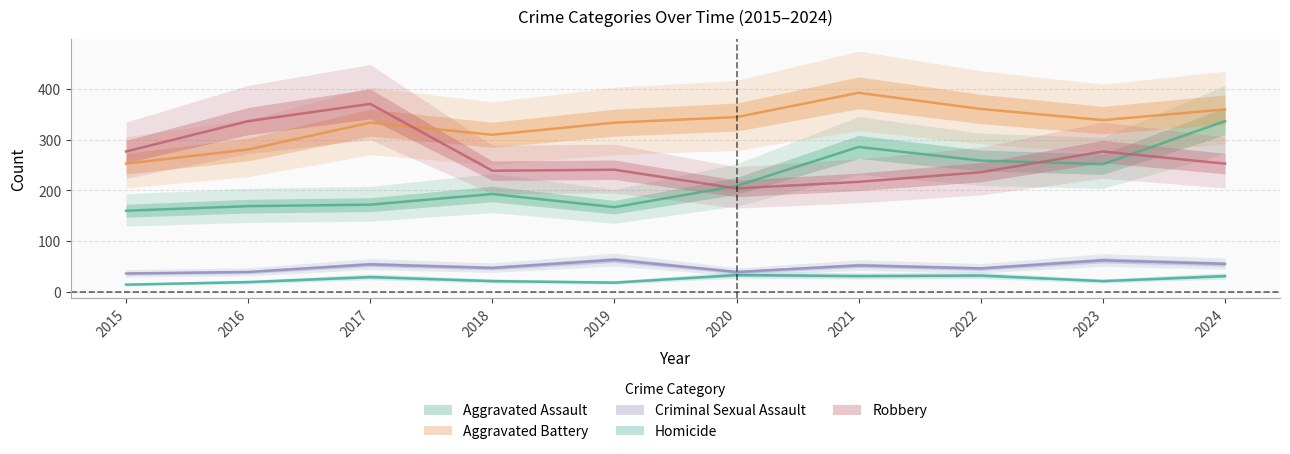

Is the value of Homicide at 2023 greater than the value of Aggravated Assault at 2021?

No